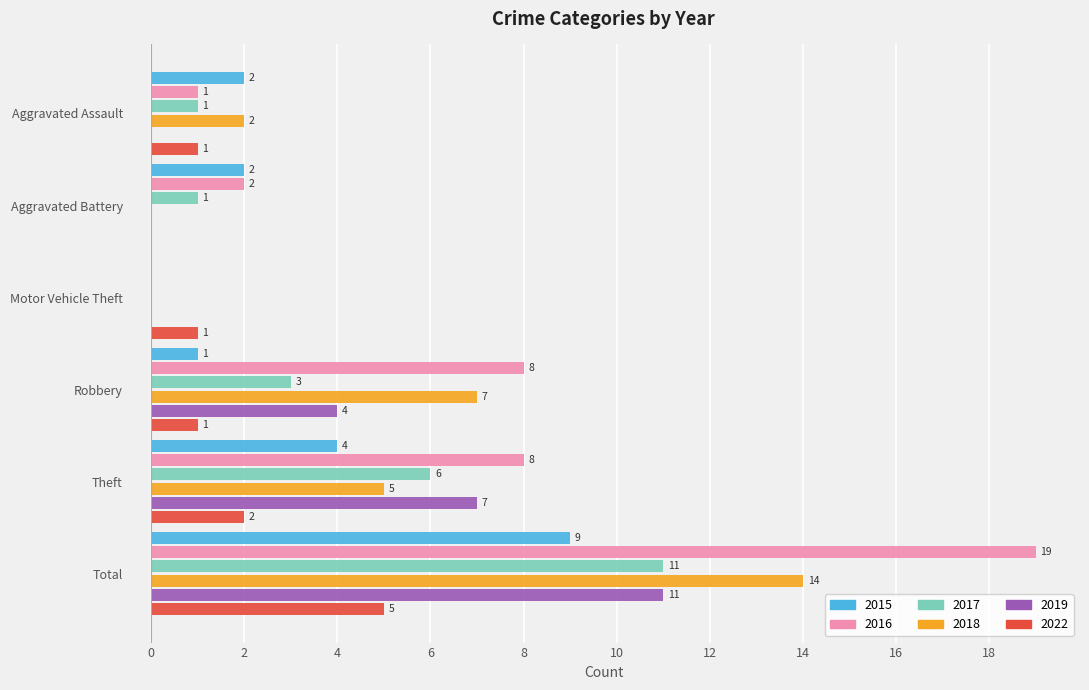

What are all the series names shown in the legend?

2015, 2016, 2017, 2018, 2019, 2022